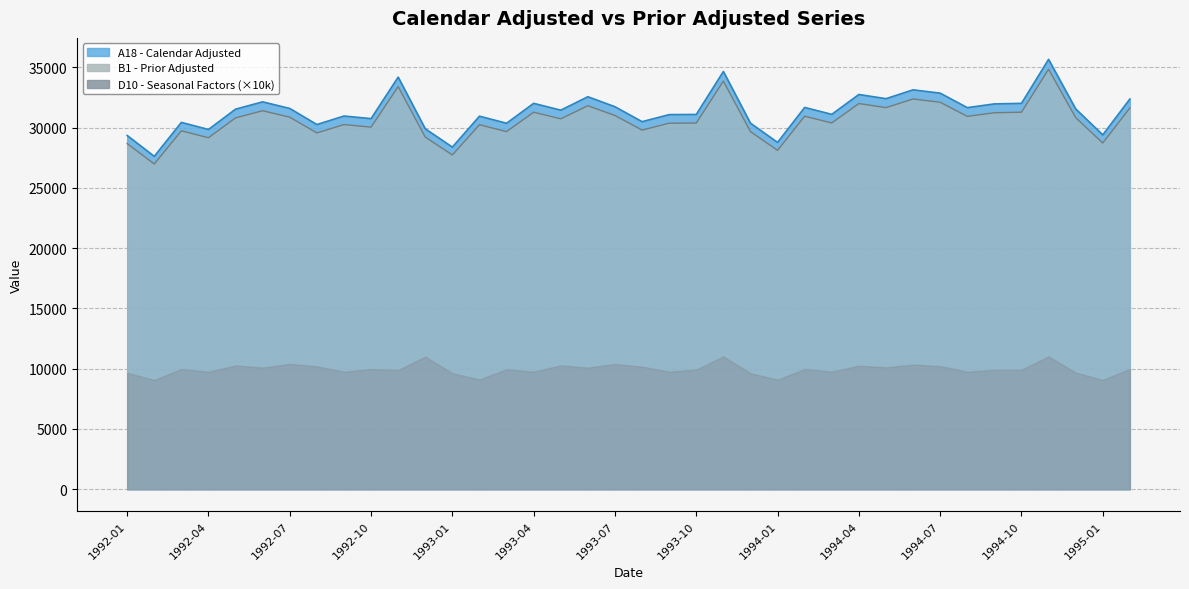

True or false: B1 - Prior Adjusted and A18 - Calendar Adjusted intersect in this chart.

False